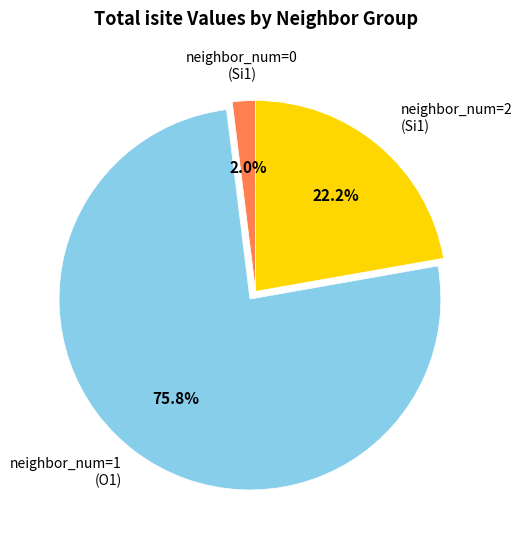

Does any single category account for the majority?

Yes